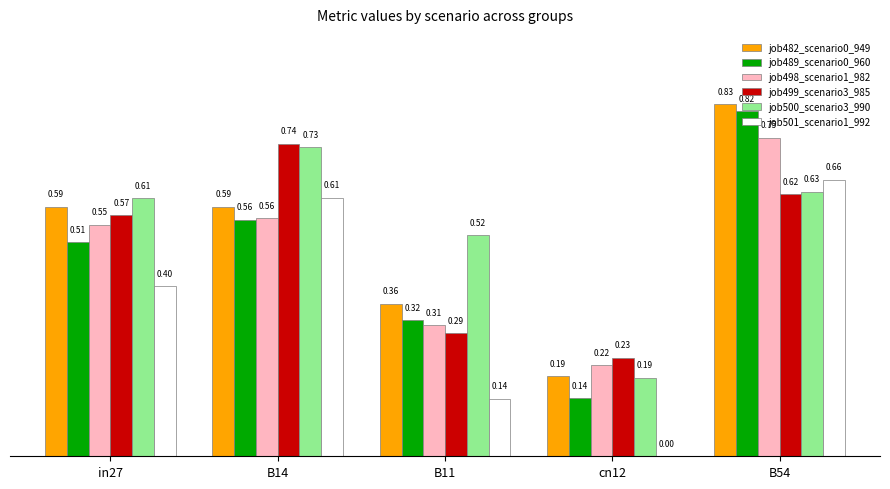

Between in27 and B54, which series saw the biggest shift?

job489_scenario0_960